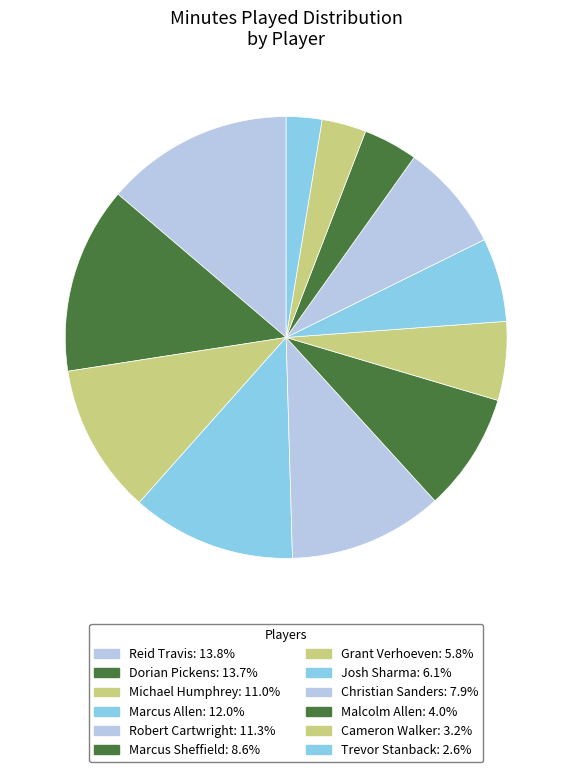

What is the largest slice in the pie chart?

Reid Travis